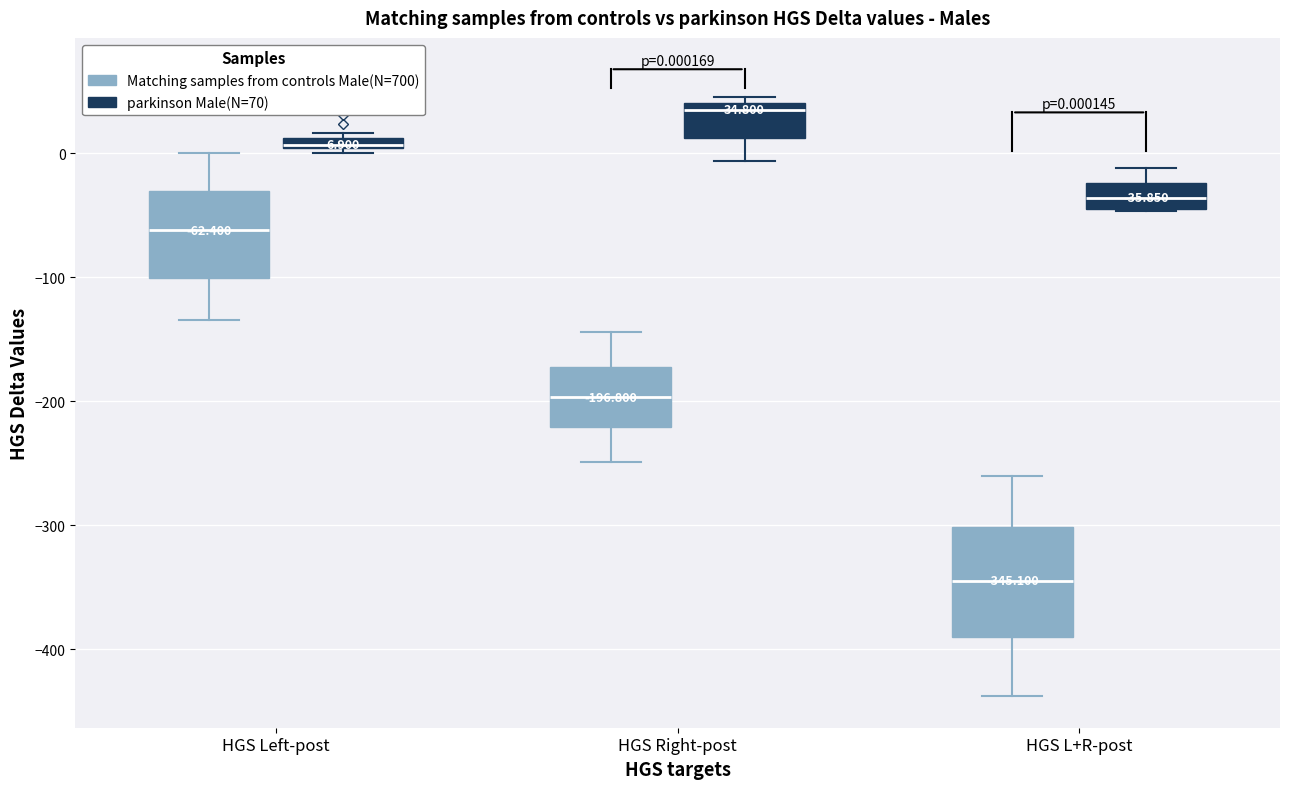

Which box's median line is the highest?

HGS Right-post (parkinson Male(N=70))